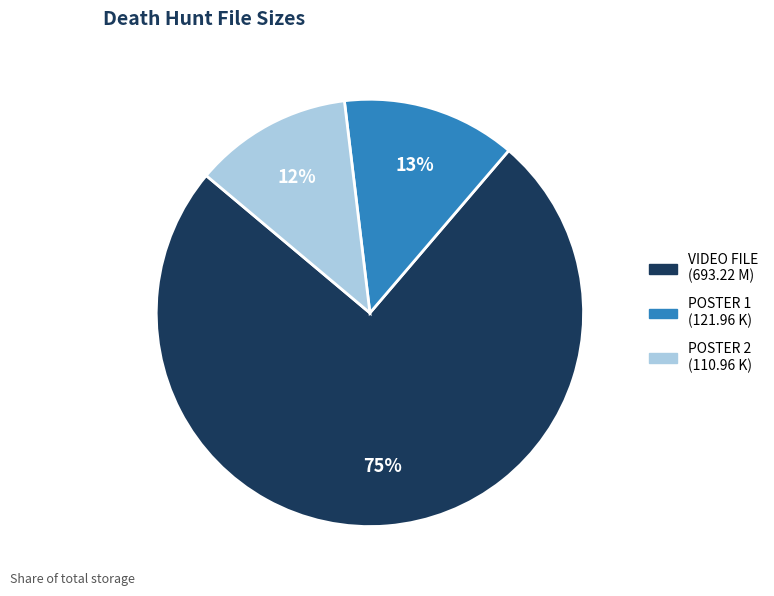

Is there any slice that represents more than half of the pie?

Yes